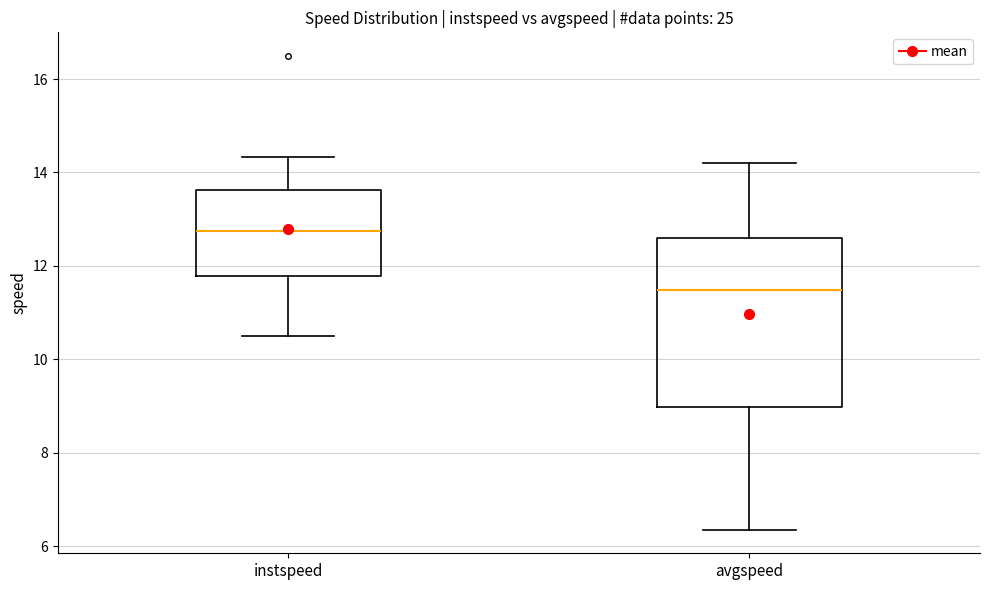

Reading left to right, read every box against the y-axis: the position of its median line, the range the box covers, and the ends of its whiskers. The values are not printed on the chart, so give them approximately, as read against the axis.

instspeed: median 12.8, box 11.8 to 13.6, whiskers 10.4 to 14.4
avgspeed: median 11.4, box 9.0 to 12.6, whiskers 6.4 to 14.2